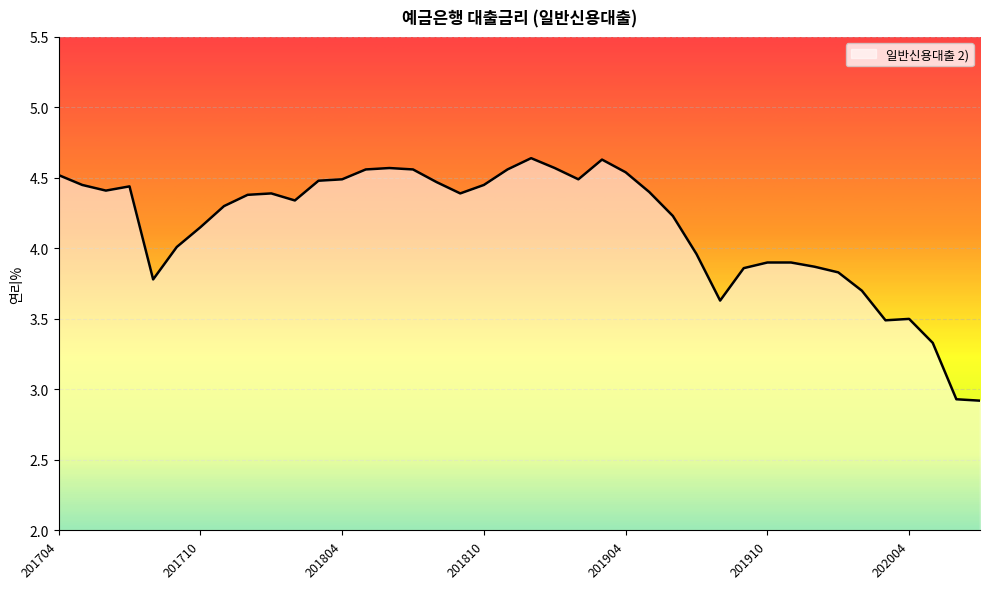

What is the smallest value displayed?

2.9